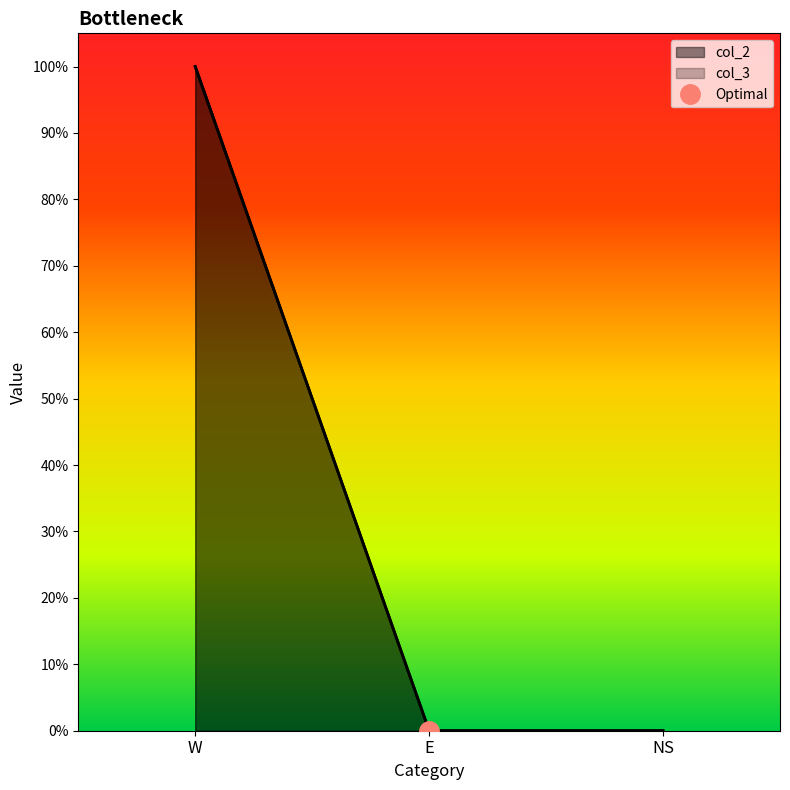

Between W and NS, which series saw the biggest shift?

col_2